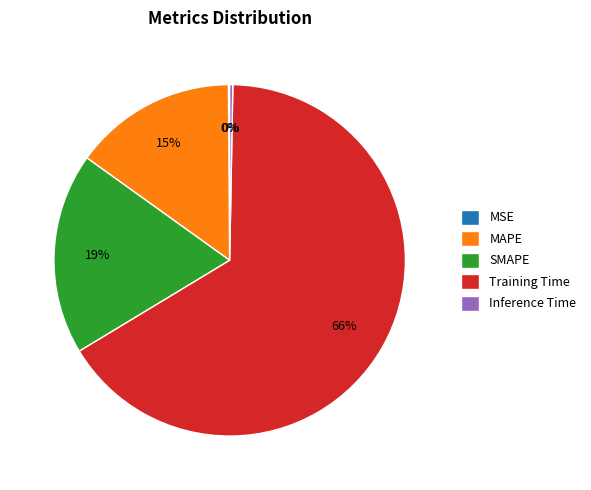

The MAPE slice represents 15% of the pie. True or false?

True